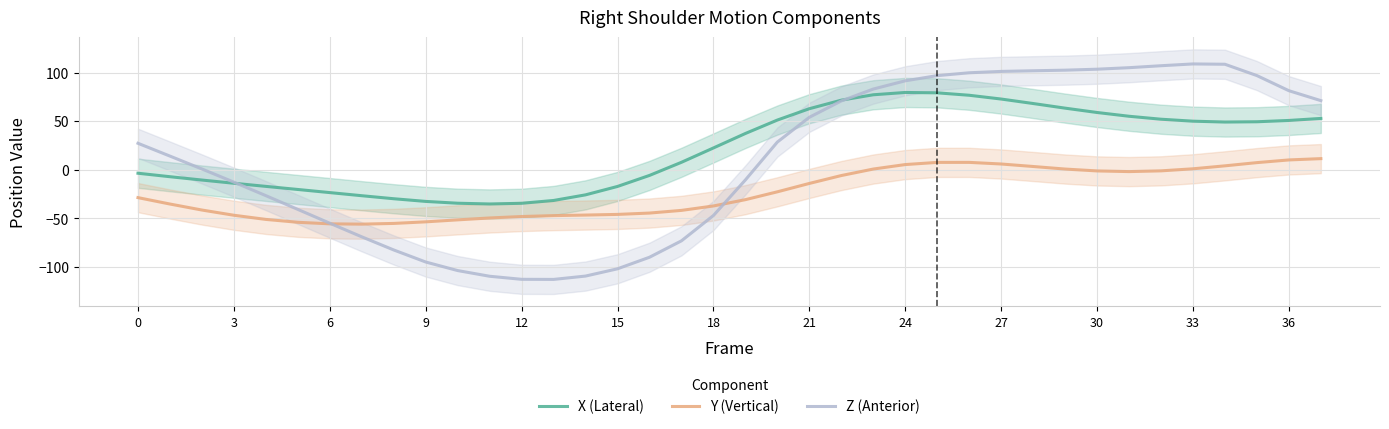

The value of Y (Vertical) at 6 is -55.6. True or false?

True